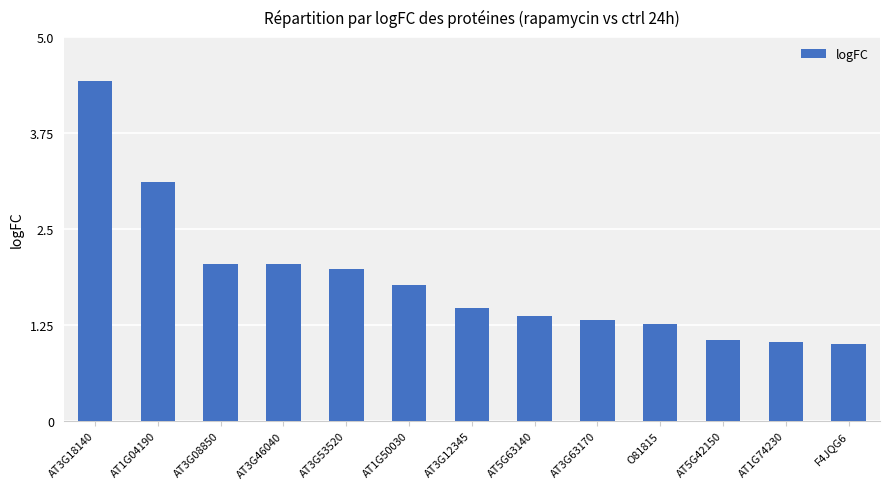

Reading left to right, extract all data points from this chart.

4.4	3.1	2.0	2.0	2.0	1.8	1.5	1.4	1.3	1.3	1.1	1.0	1.0